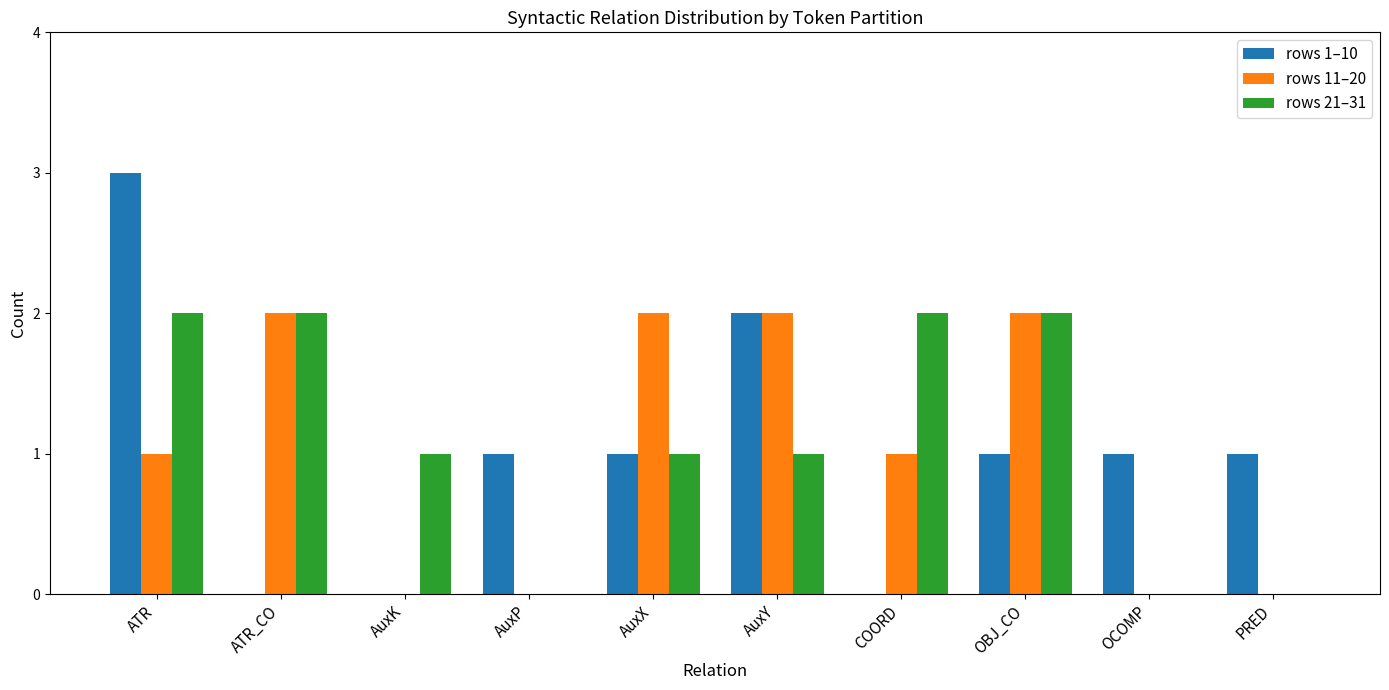

Count the number of data series in this chart.

3